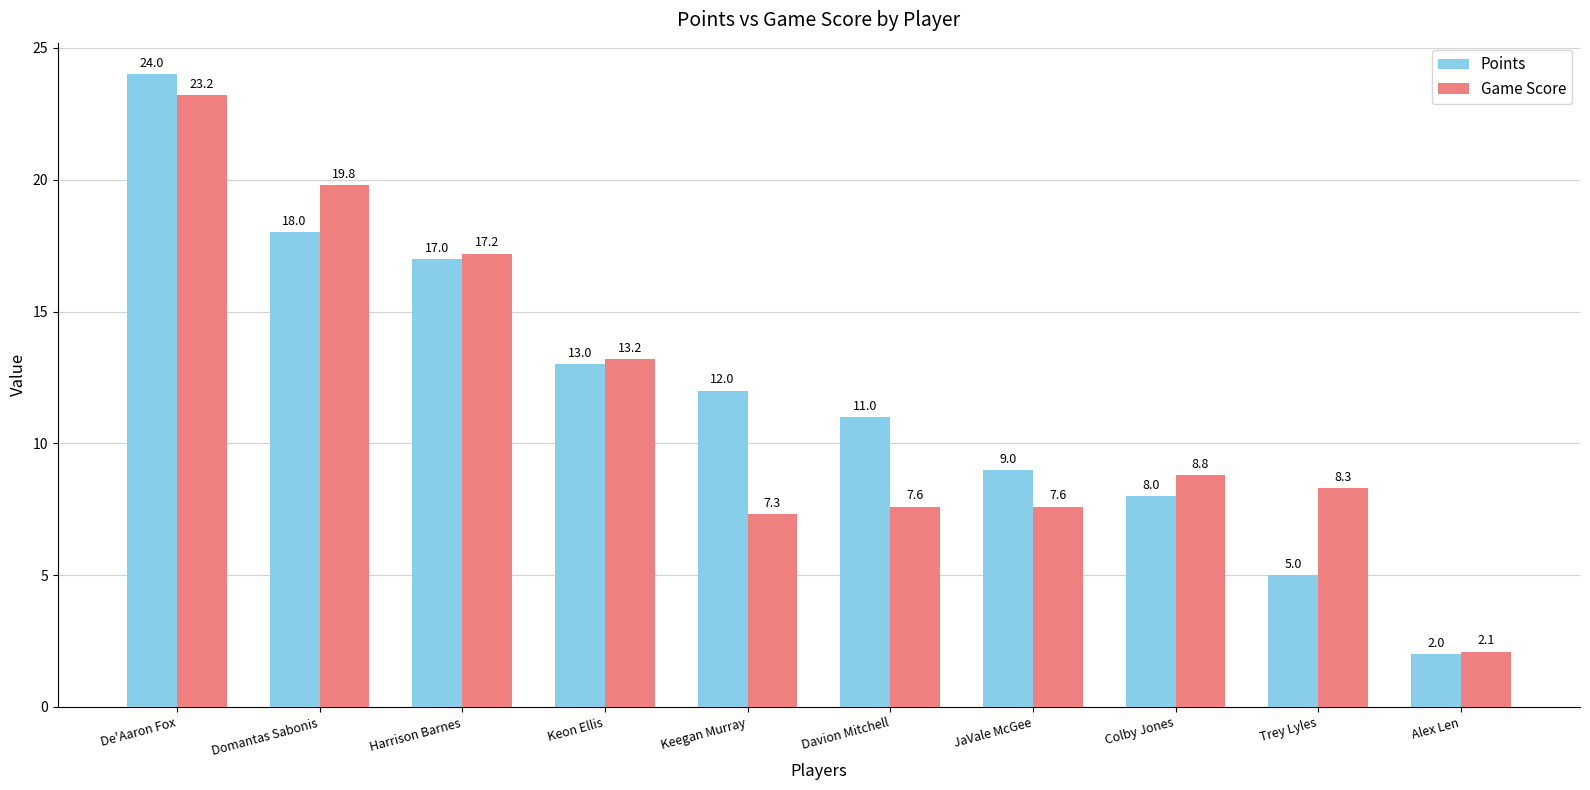

What is the value of the Points bar at the 6th from the left?

11.0